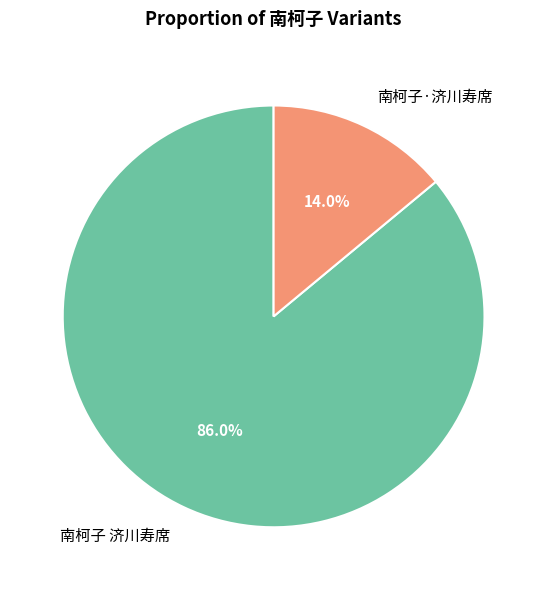

Which category has the biggest portion of the pie?

南柯子 济川寿席